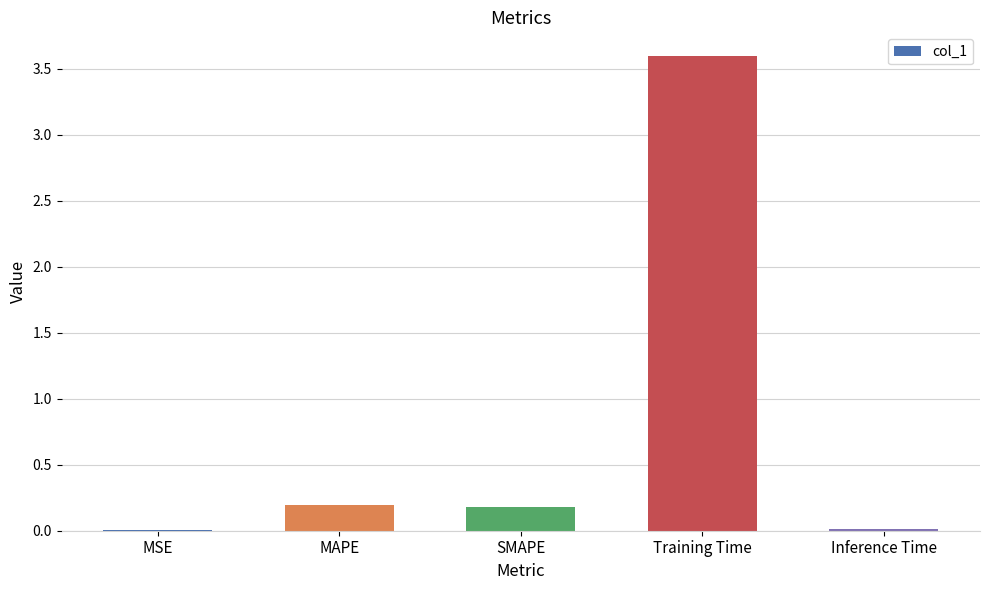

Which label corresponds to the largest value in the chart?

Training Time